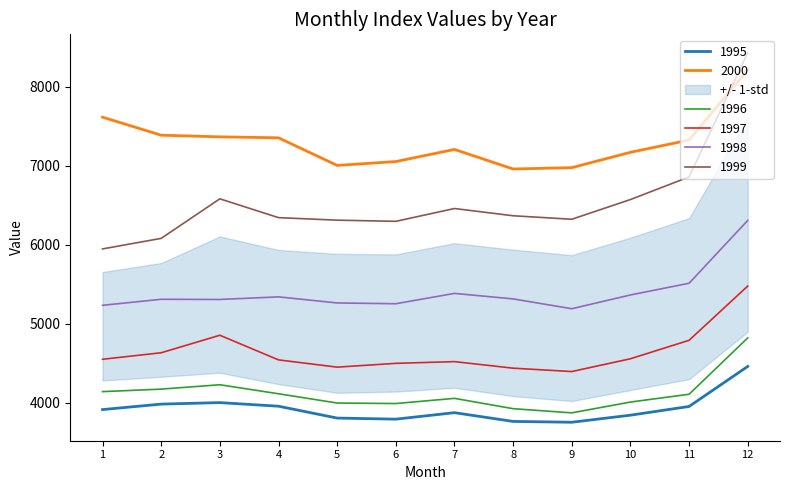

Reading left to right, list all the values displayed in this chart.

1995: 1=3912.6	2=3981.9	3=4000.8	4=3955.2	5=3805.0	6=3791.4	7=3873.3	8=3762.7	9=3752.2	10=3841.6	11=3952.0	12=4459.0
1996: 1=4139.8	2=4171.5	3=4227.0	4=4112.6	5=3995.5	6=3989.0	7=4054.6	8=3923.9	9=3871.0	10=4007.8	11=4106.6	12=4819.8
1997: 1=4549.4	2=4631.8	3=4853.4	4=4541.7	5=4449.7	6=4497.8	7=4519.5	8=4436.7	9=4394.0	10=4555.9	11=4789.5	12=5476.1
1998: 1=5232.6	2=5308.6	3=5306.3	4=5339.4	5=5262.3	6=5252.3	7=5383.3	8=5313.5	9=5189.3	10=5363.3	11=5511.7	12=6307.0
1999: 1=5946.3	2=6079.7	3=6580.4	4=6342.2	5=6310.2	6=6295.4	7=6457.6	8=6365.9	9=6321.6	10=6571.1	11=6857.7	12=8428.6
2000: 1=7614.0	2=7385.7	3=7364.9	4=7352.6	5=7003.3	6=7052.0	7=7205.7	8=6957.9	9=6975.0	10=7169.1	11=7324.2	12=8214.2